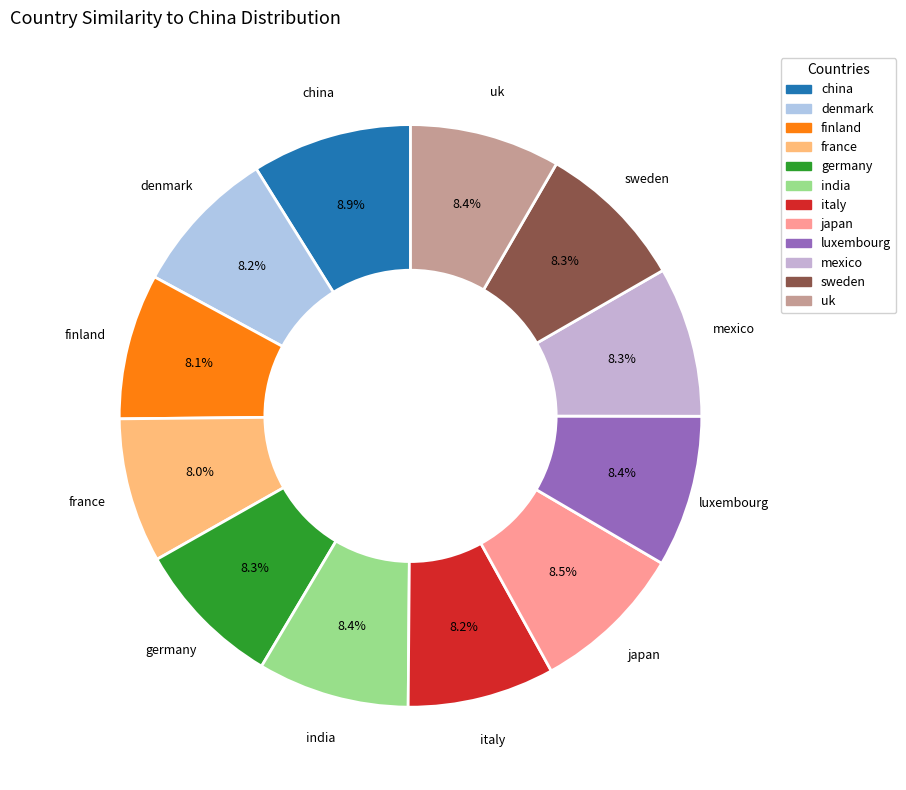

To the nearest percent, what portion does italy represent?

8%